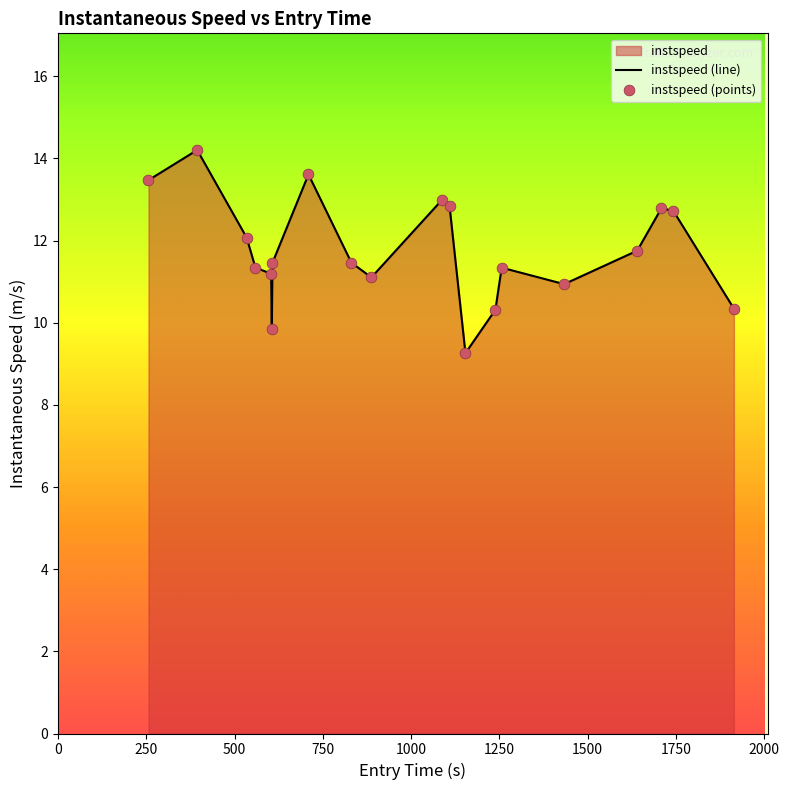

Which series has the largest total across all categories?

instspeed (line)